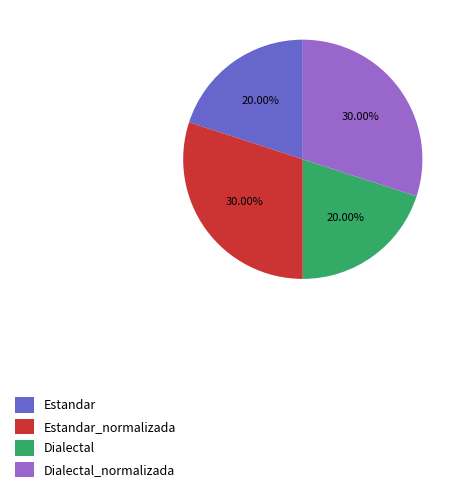

Is there a majority slice in this chart?

No